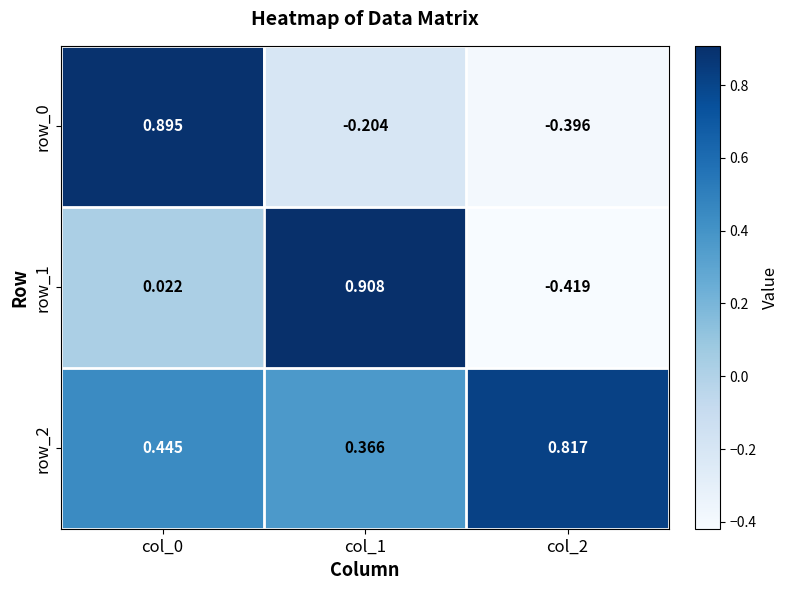

Is the value of row_0 at col_0 greater than the value of row_2 at col_0?

Yes